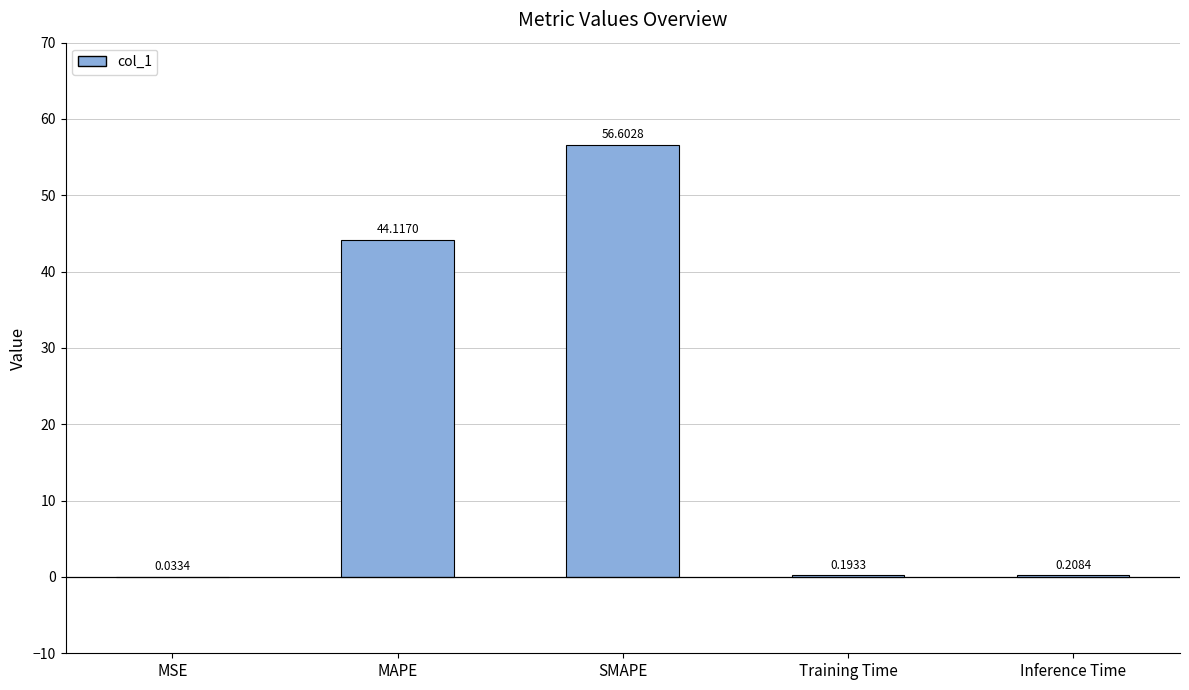

What value does the data have at SMAPE?

56.6